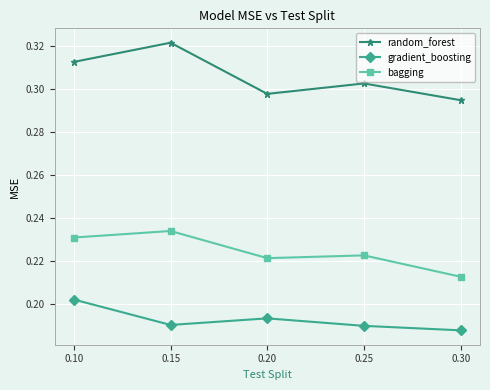

Which series changed the most between 0.15 and 0.20?

random_forest